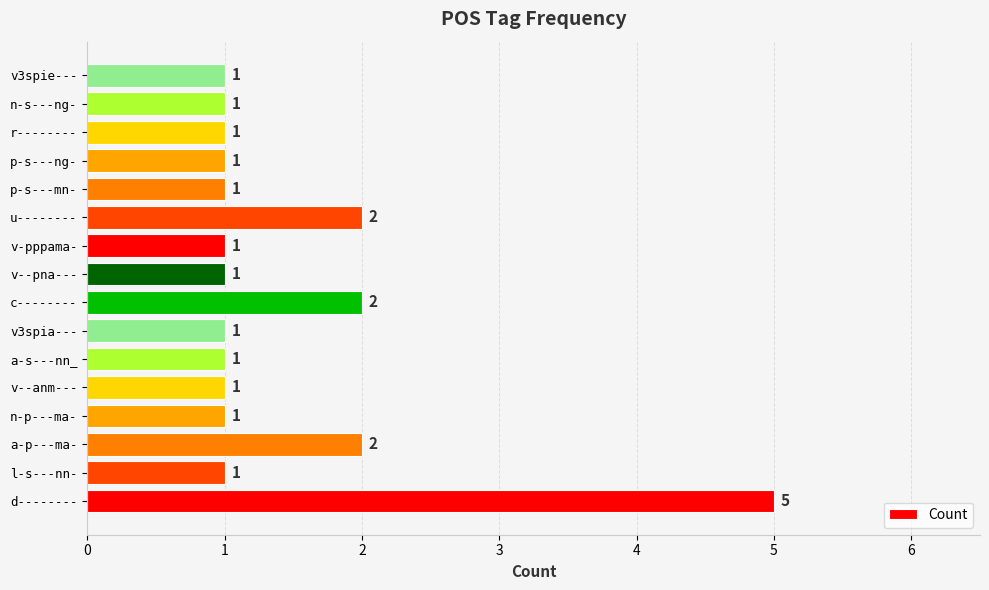

True or false: the data shows 1 at v--pna---.

True